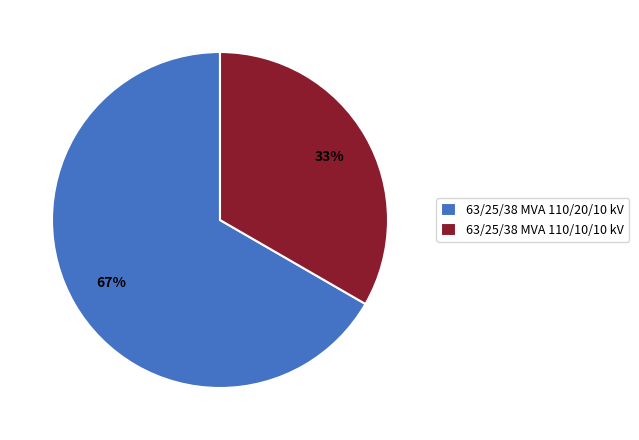

Is it true that 63/25/38 MVA 110/10/10 kV is 33% of the pie?

True